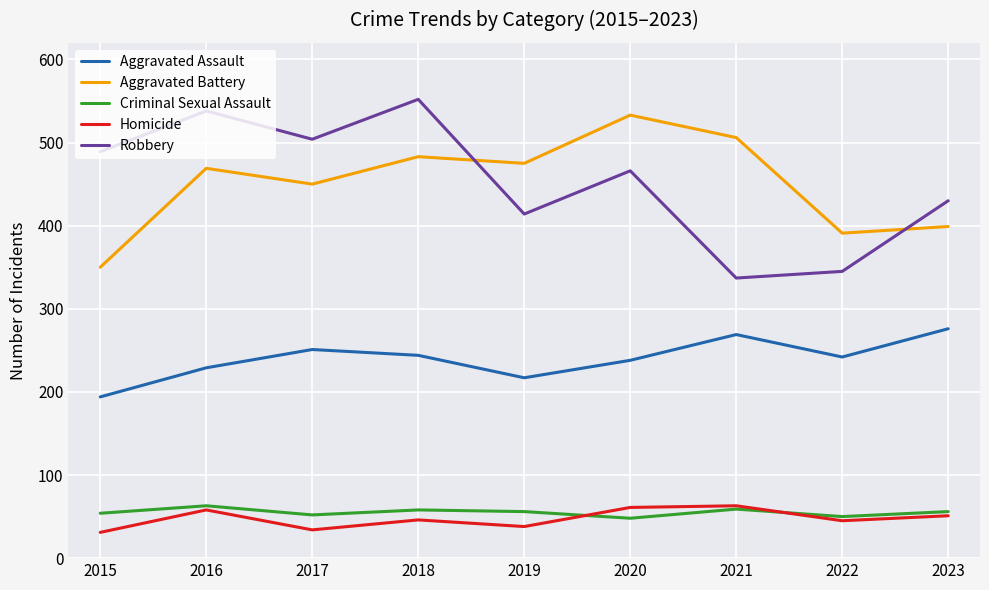

Which category has the highest value in the Aggravated Battery series?

2020